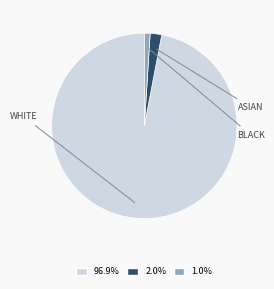

Is there a majority slice in this chart?

Yes